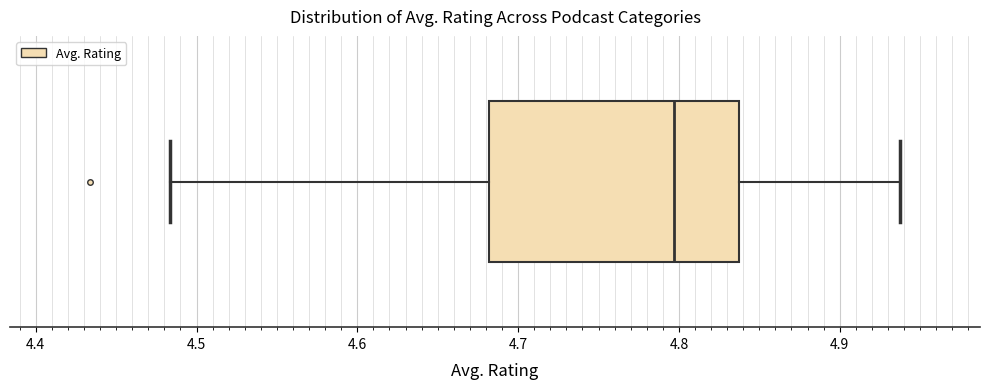

Read this box plot against the x-axis: the position of the median line, the range covered by the box, and the ends of both whiskers. The values are not printed on the chart, so give them approximately, as read against the axis.

median 4.80, box 4.68 to 4.84, whiskers 4.48 to 4.94